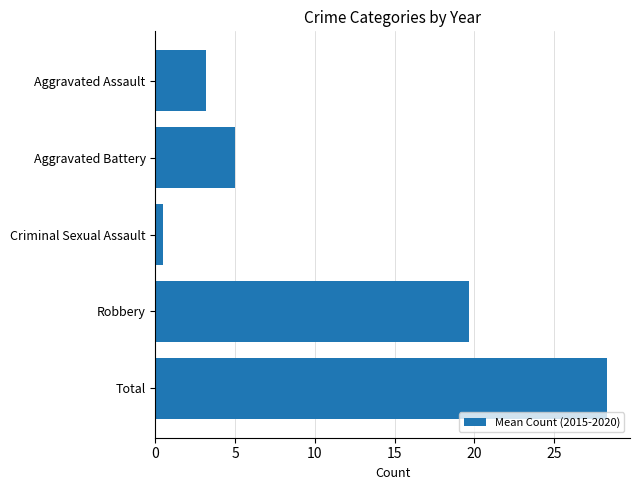

What is the label of the 4th bar from the top?

Robbery